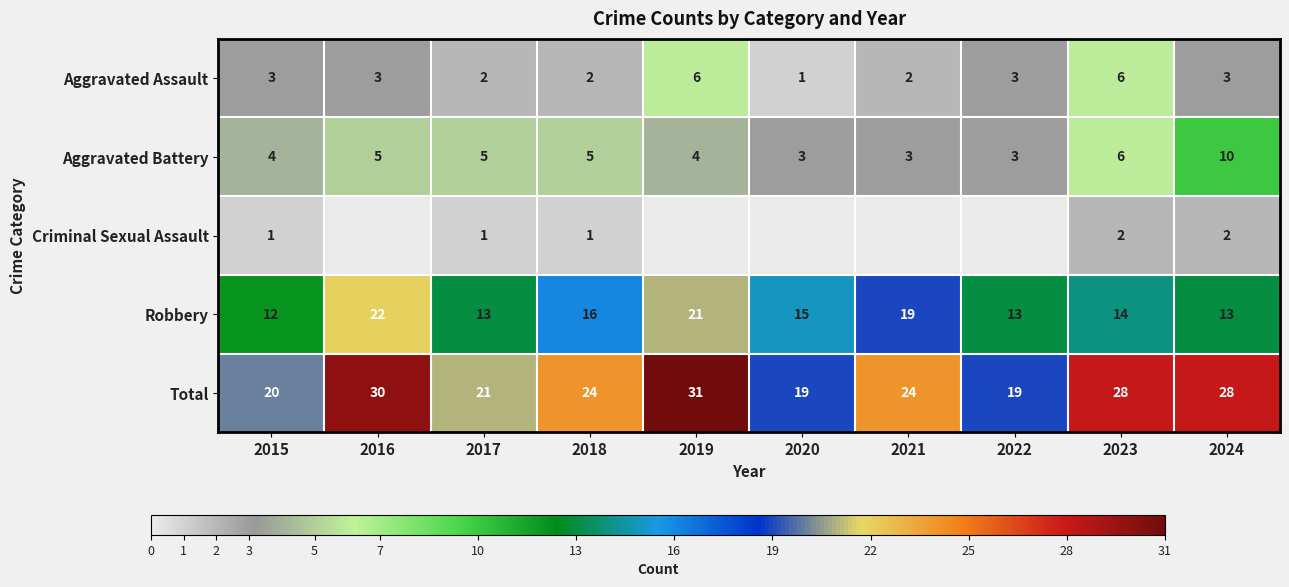

What is the difference between the Total values at 2018 and 2017?

3